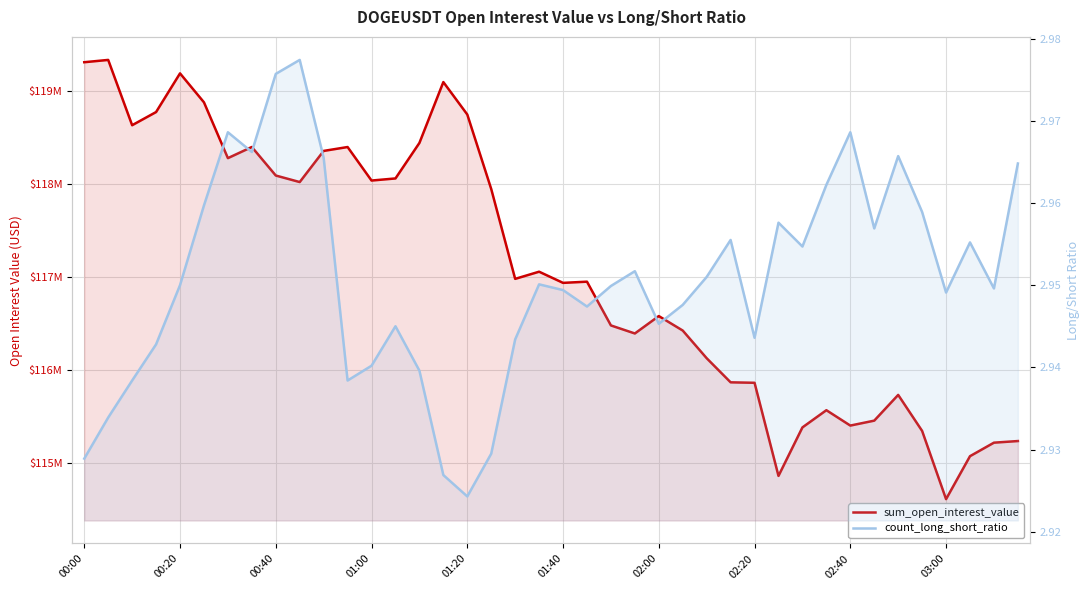

What is the sum of the count_long_short_ratio values at 02:20 and 32?

5.9